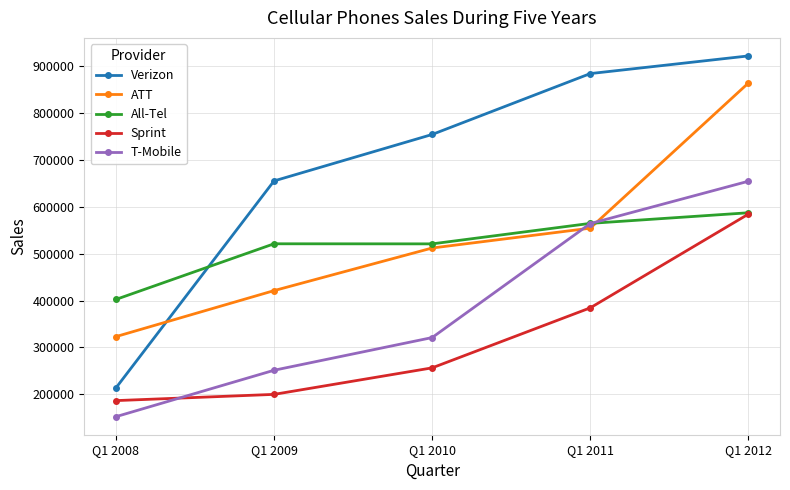

Which series has the widest spread of values?

Verizon